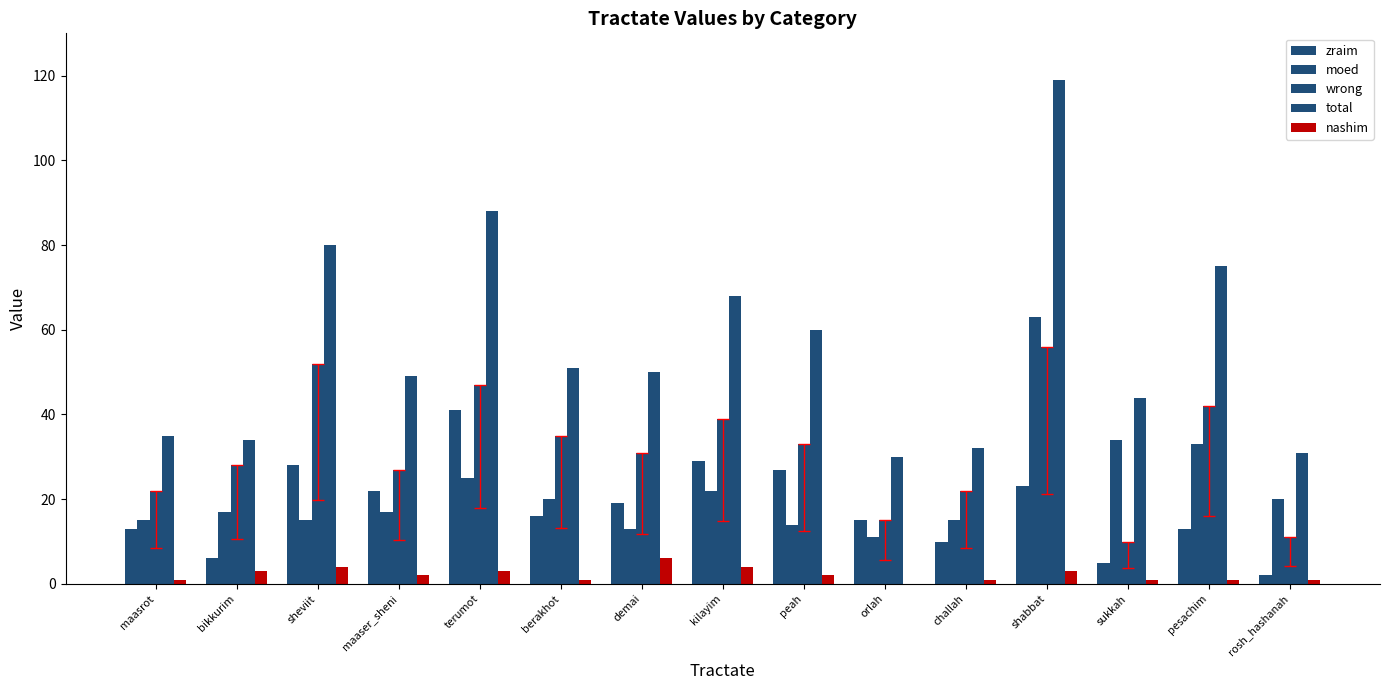

How many data points does each series have?

15